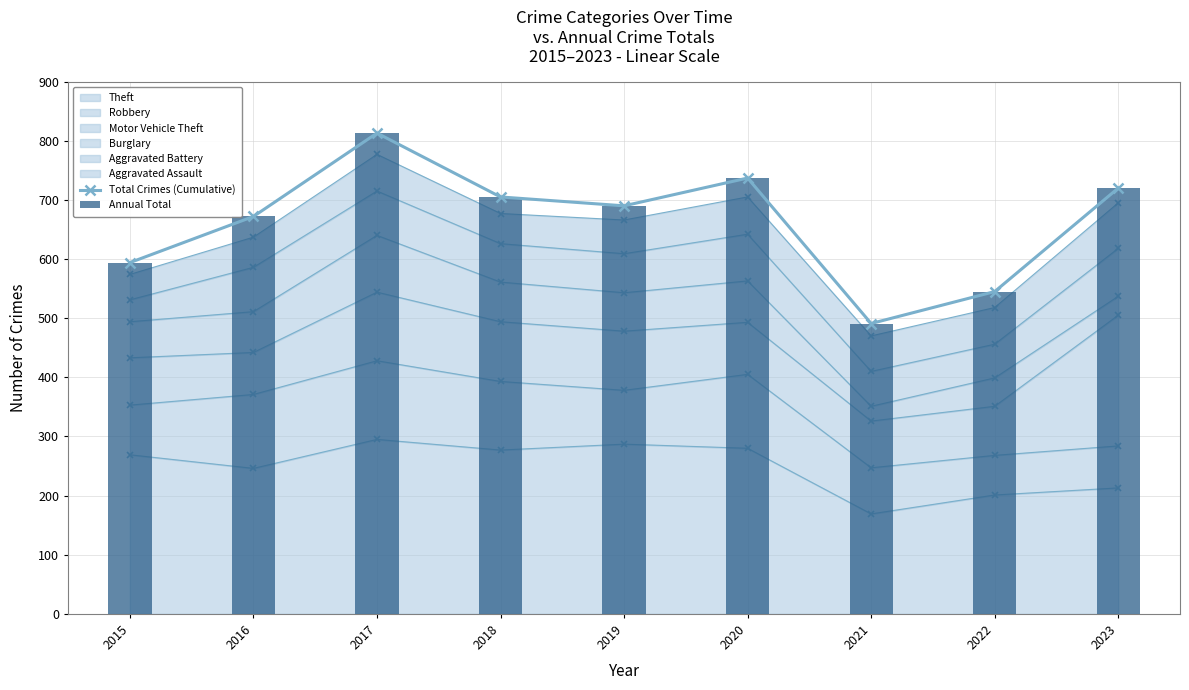

How many values in the Annual Total series are below 690?

4